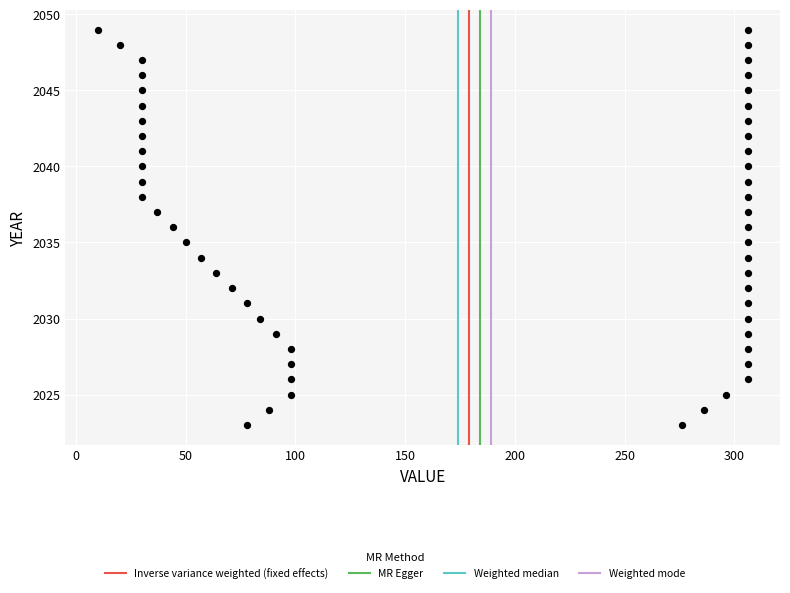

What is the range of Y values (max minus min)?

26